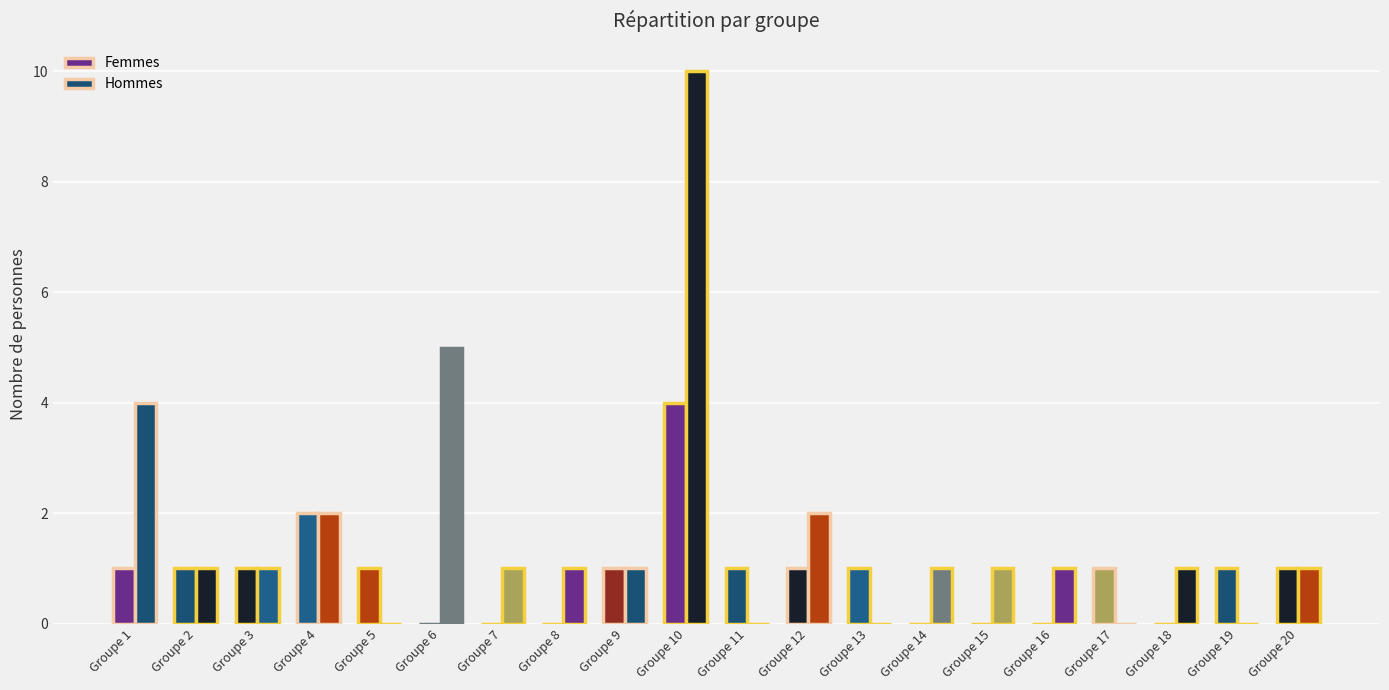

What is the value of the Femmes bar at the 12th from the left?

1